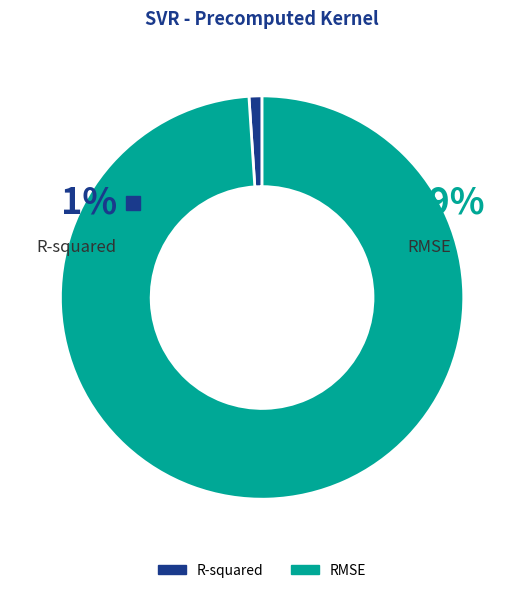

What is the largest slice in the pie chart?

RMSE